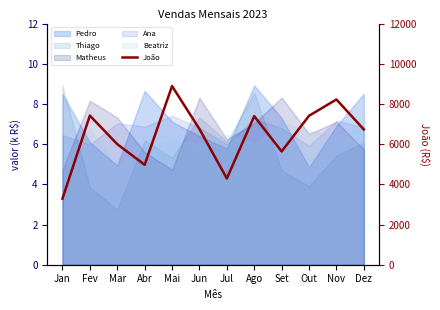

Which label corresponds to the largest value in the chart?

Mai